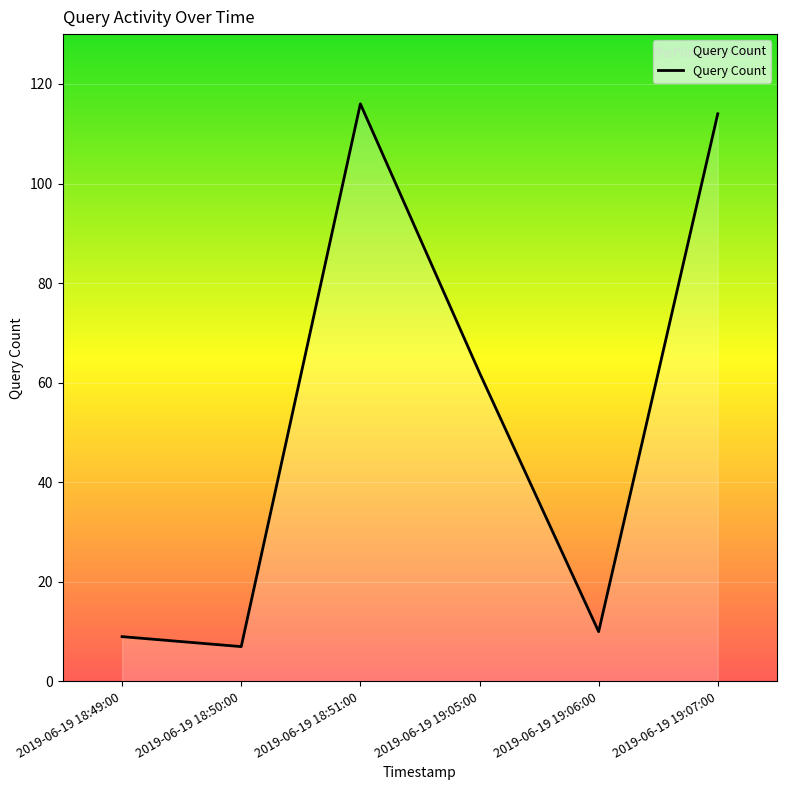

What is the sum of the values at 2019-06-19 19:05:00 and 2019-06-19 18:51:00?

178